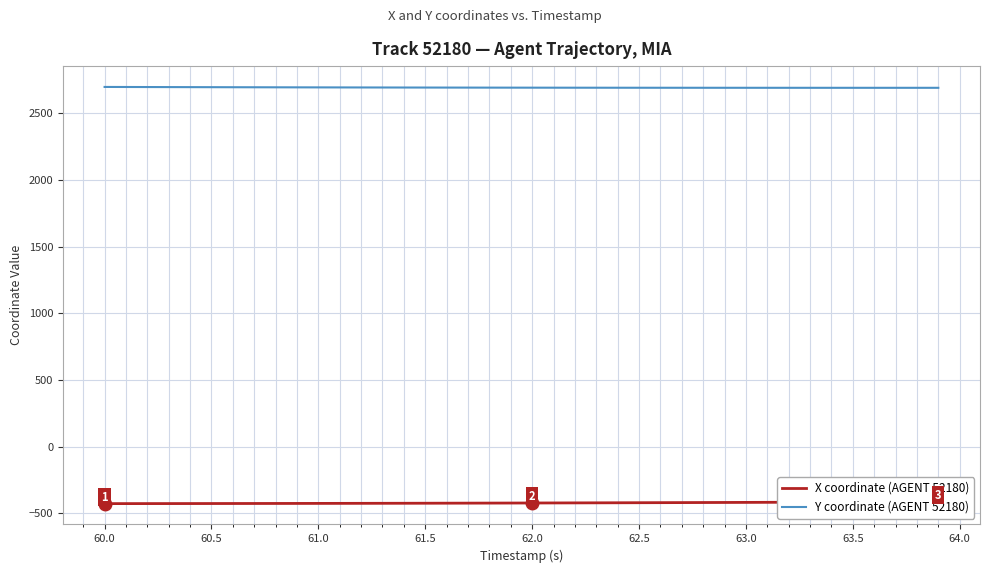

What is the lowest value of the Y coordinate (AGENT 52180) series?

2692.1